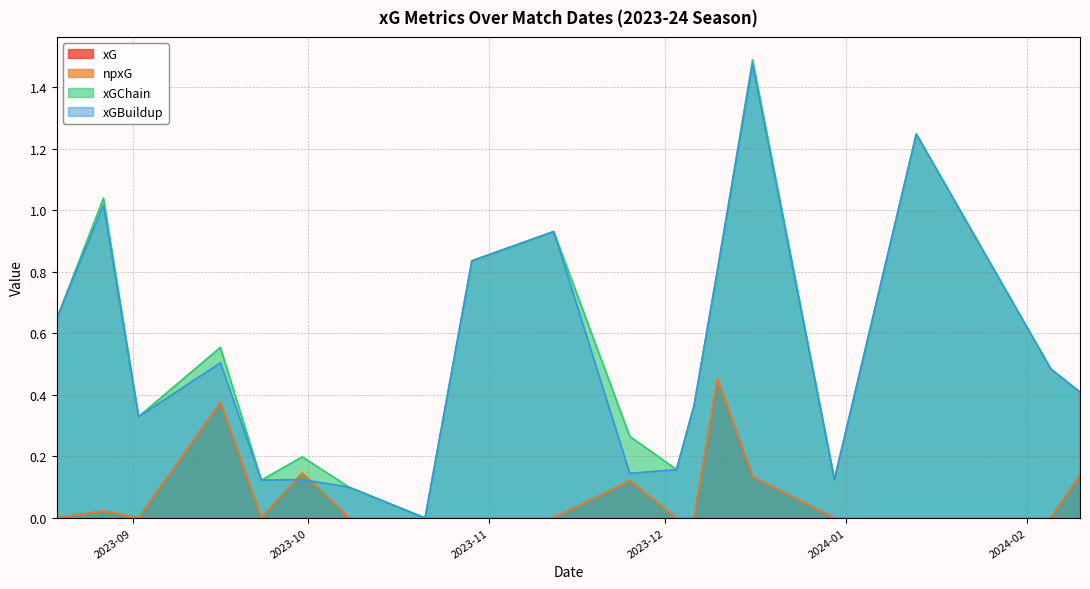

What is the label of the 17th point from the left?

2024-01-13